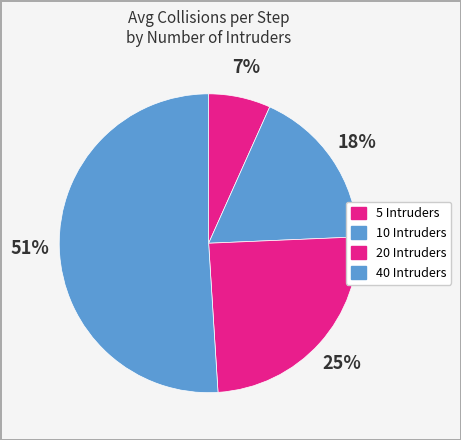

Rank the categories by value from lowest to highest.

5 Intruders, 10 Intruders, 20 Intruders, 40 Intruders